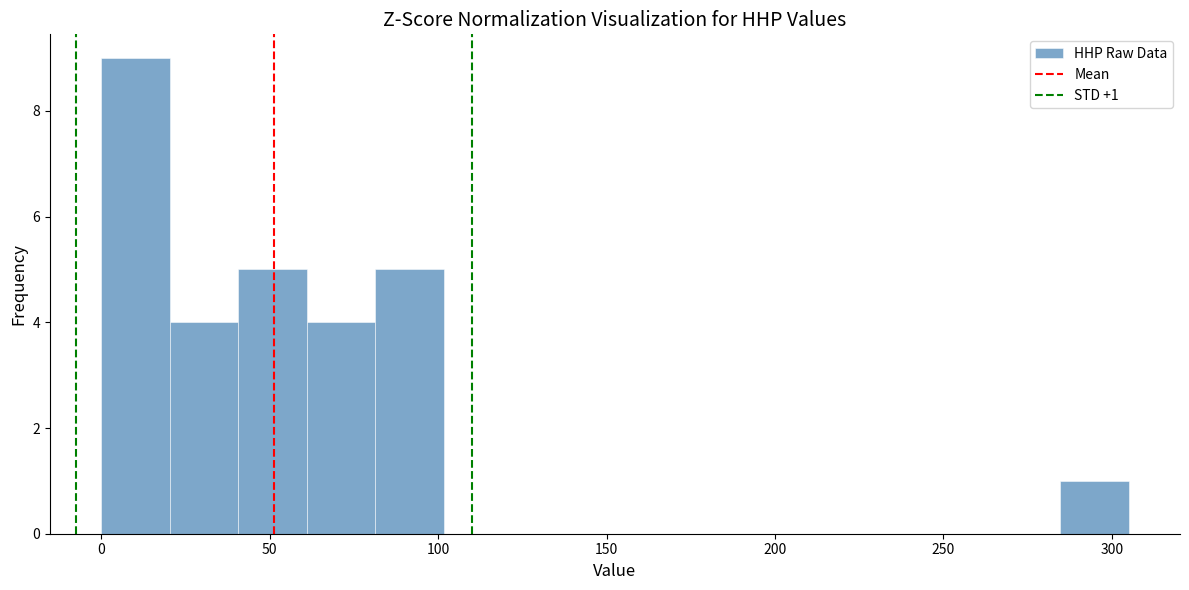

Over which range of the x-axis is the bar tallest?

0 to 20